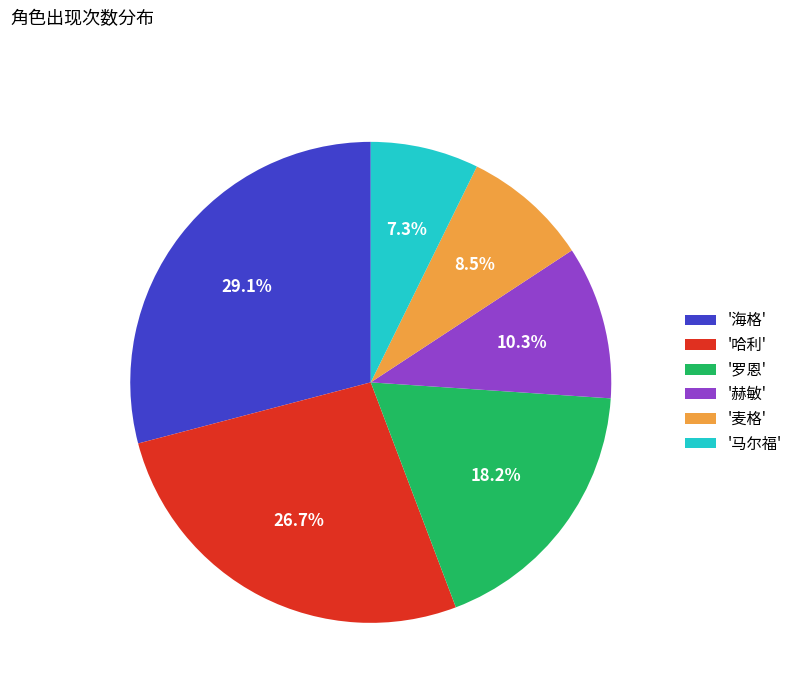

Is there a majority slice in this chart?

No